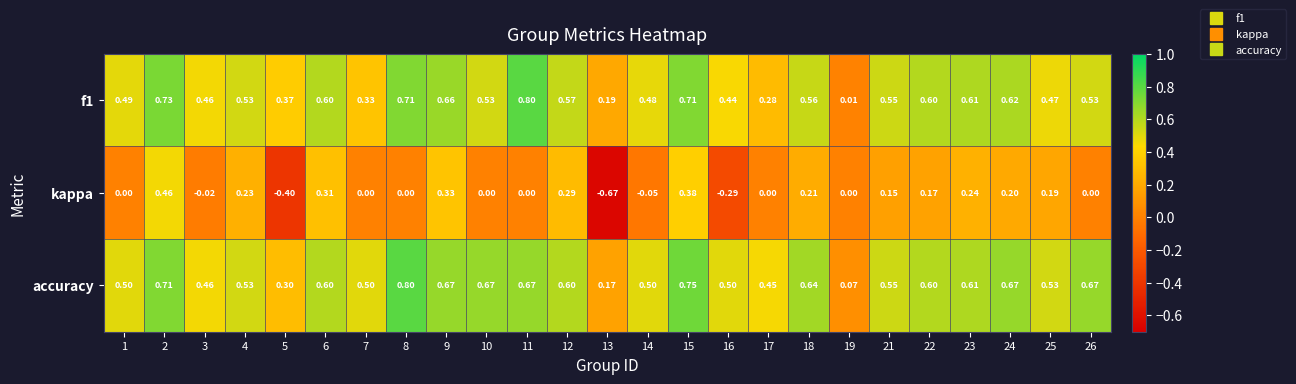

Is the value of accuracy at 21 greater than the value of kappa at 10?

Yes